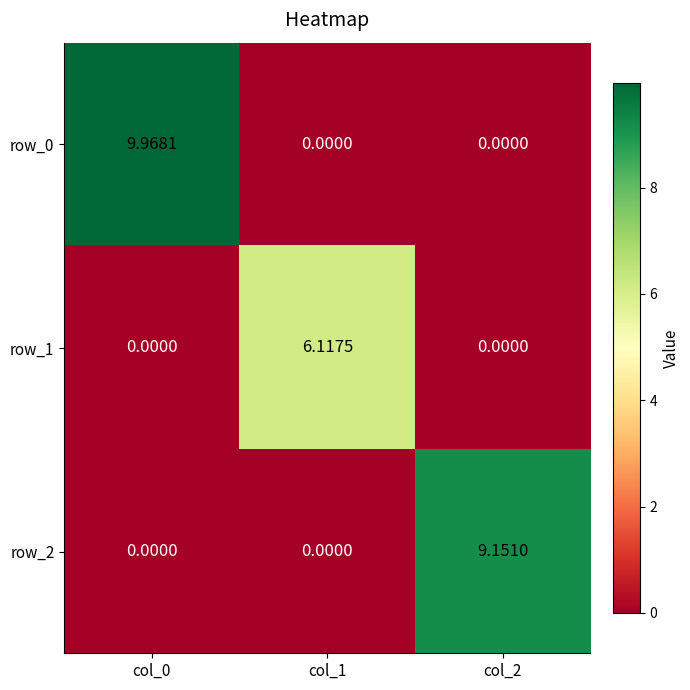

Is the value of row_2 at col_2 greater than the value of row_0 at col_2?

Yes